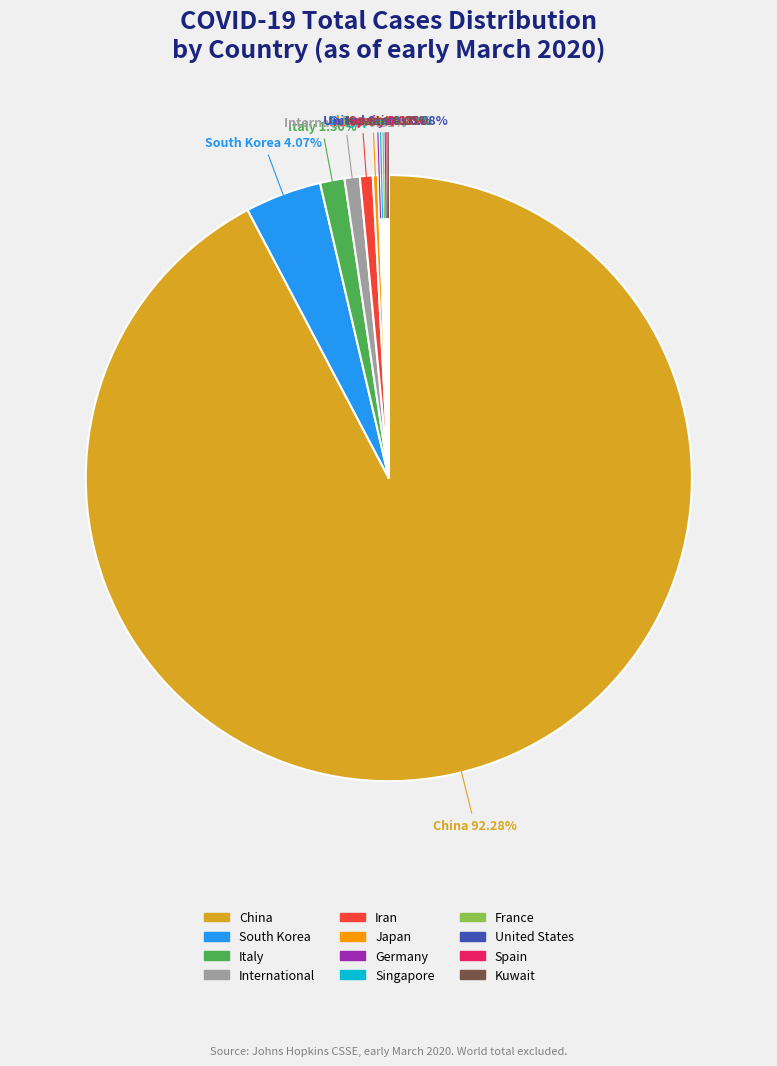

What portion of the pie excludes Iran?

99.3%